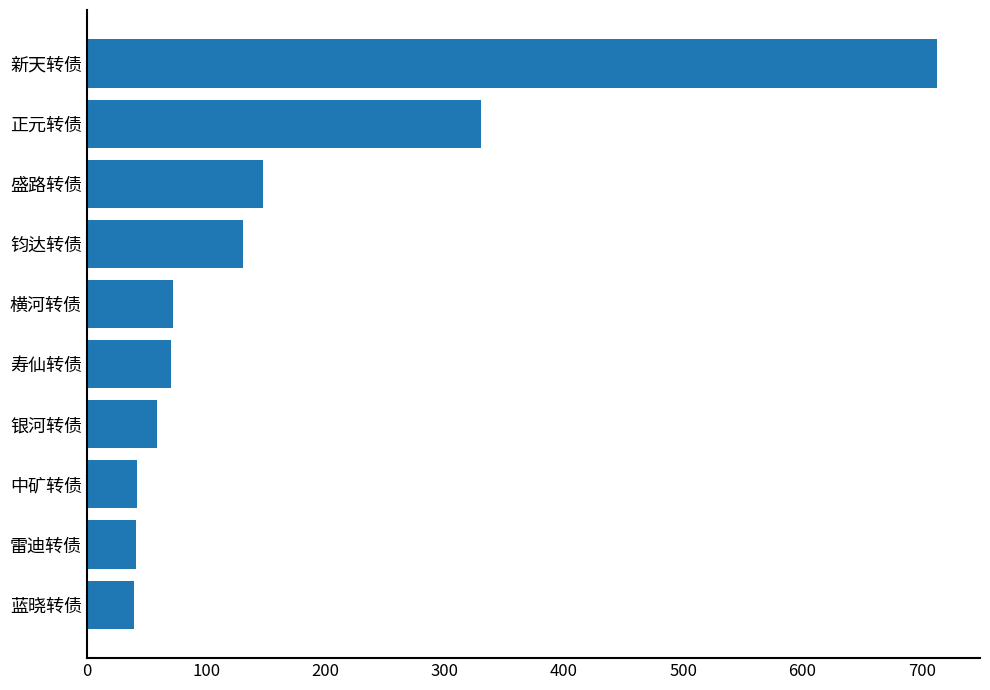

Count the number of values greater than 72.

5